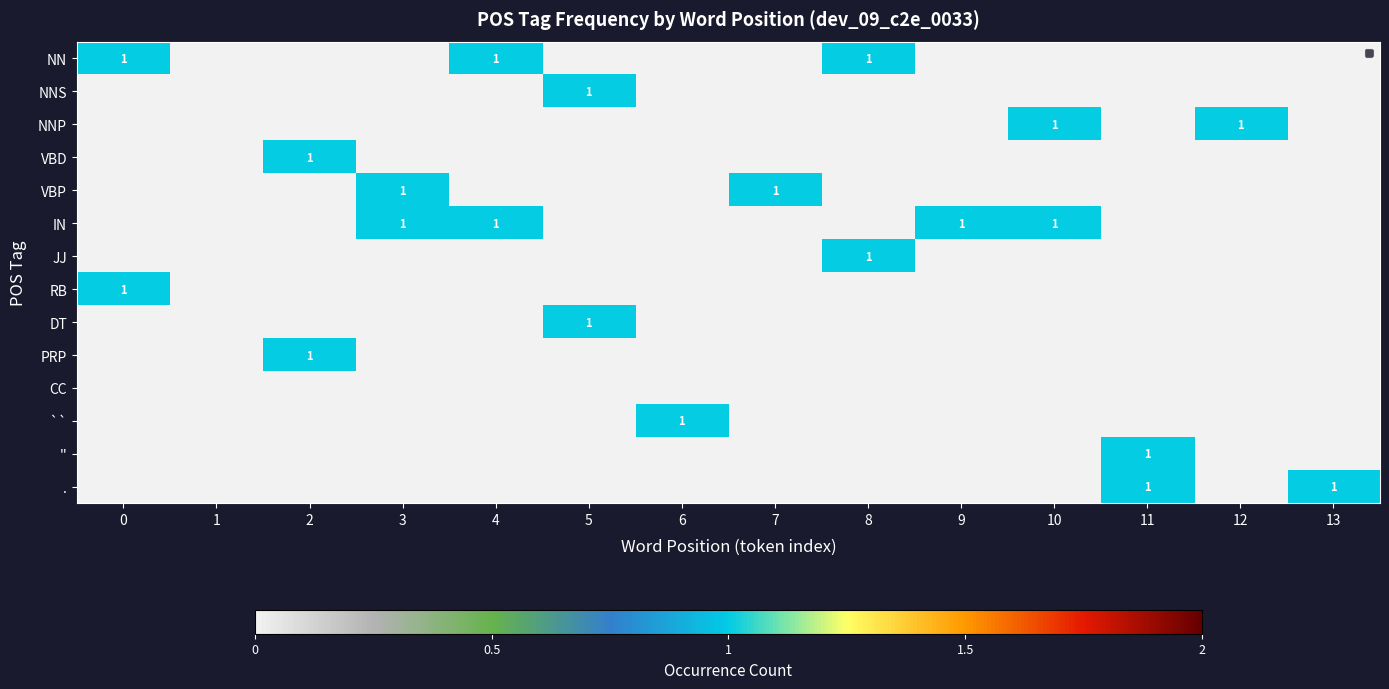

Count the '' values in the range 0 to 1.

14